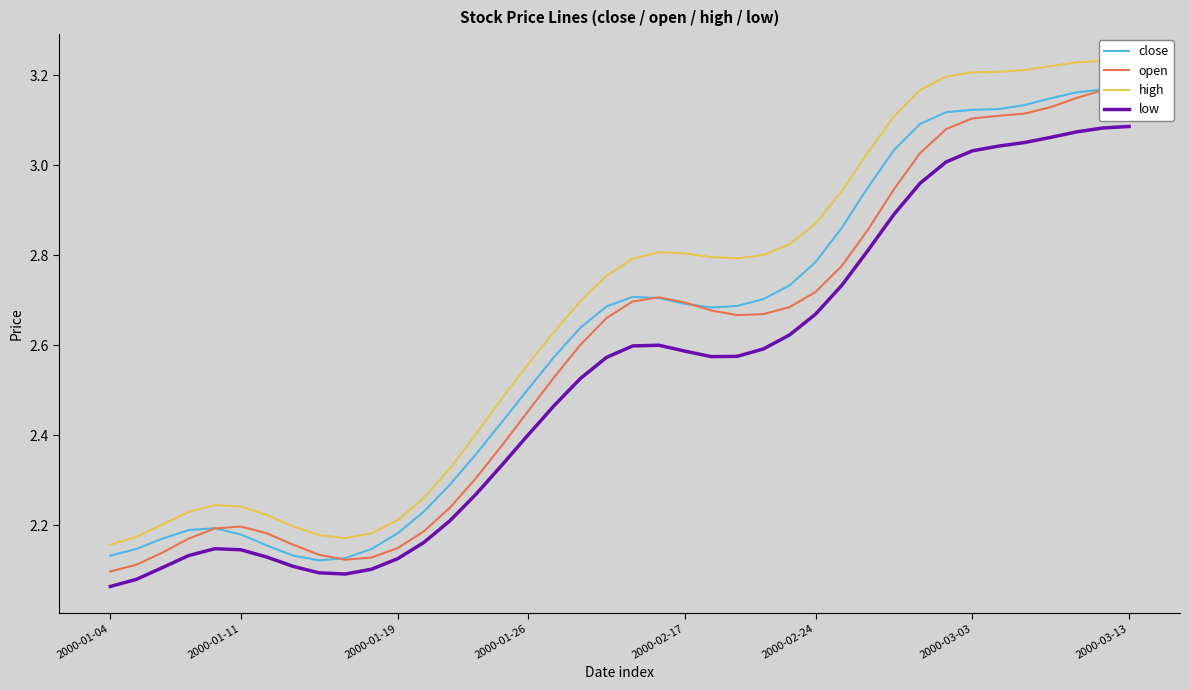

List the series in order of their overall mean, lowest first.

low, open, close, high